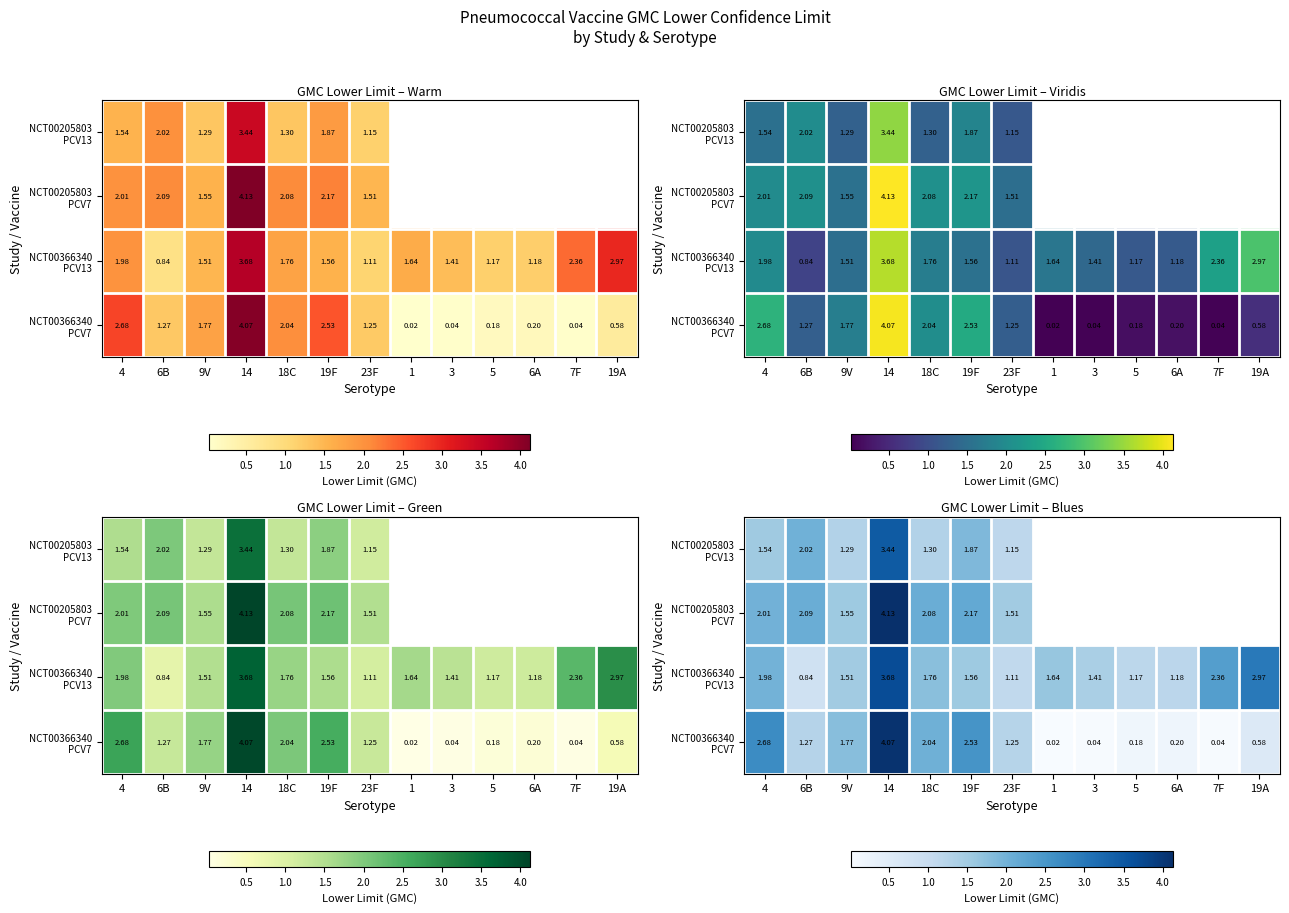

Is it true that NCT00366340 PCV13 equals 2.0 at 9V?

False